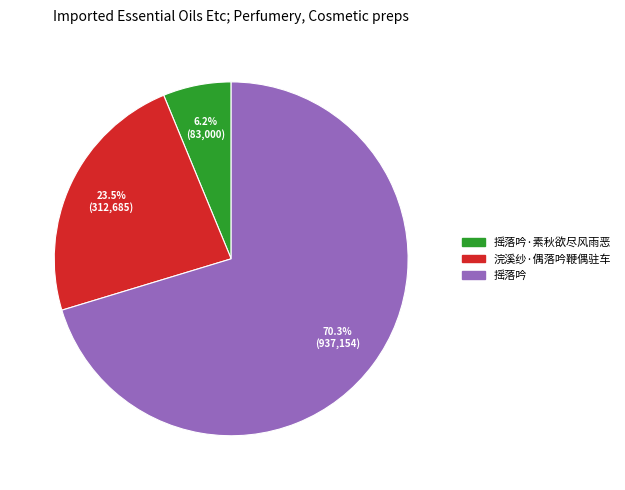

To the nearest percent, what is the difference between the largest and smallest slice percentages?

64%